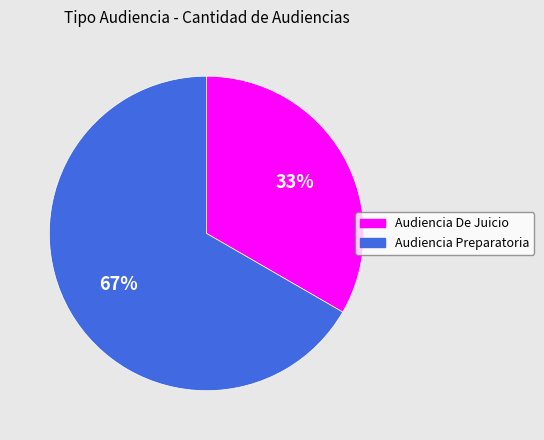

True or false: Audiencia Preparatoria accounts for 74% of the total.

False